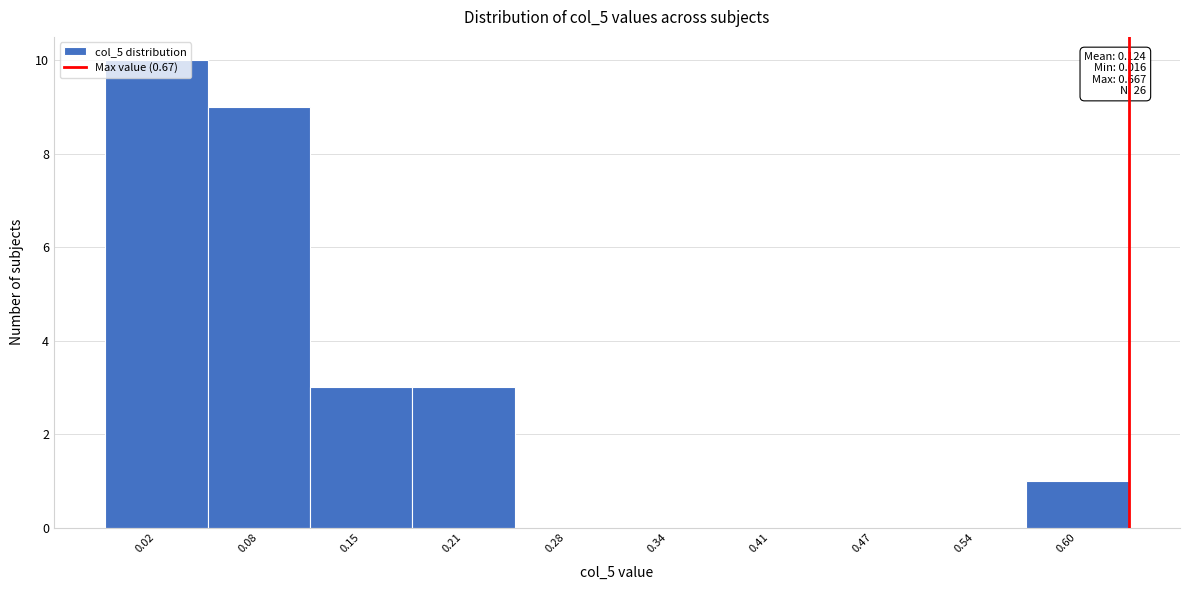

The chart shows a value of 4 at 0.28. True or false?

False